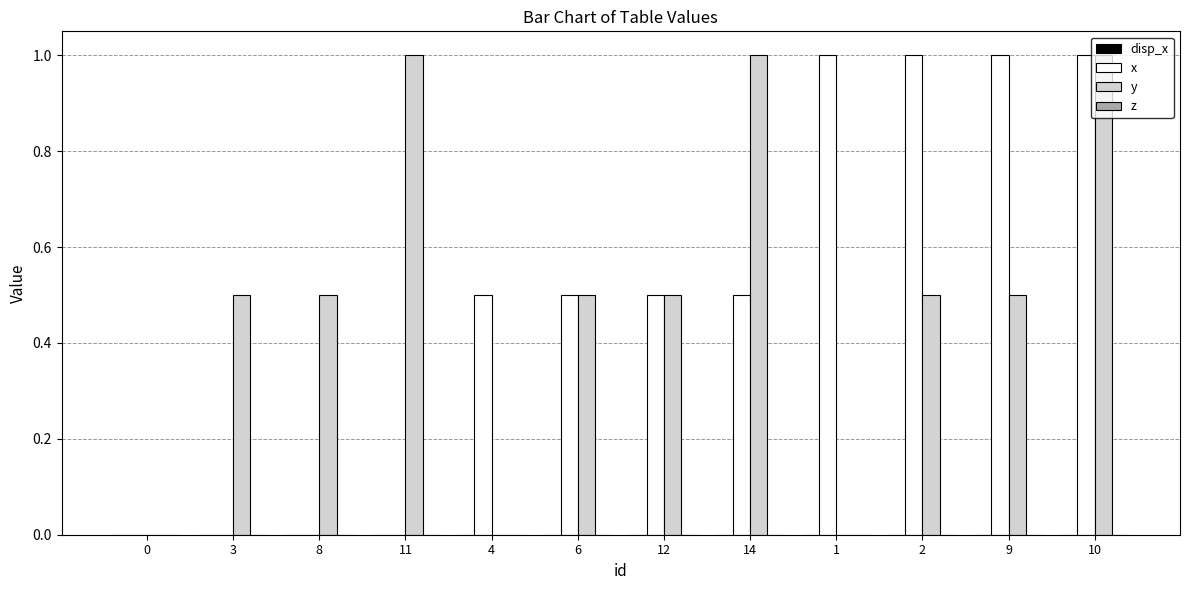

What is the sum of all x values?

6.0